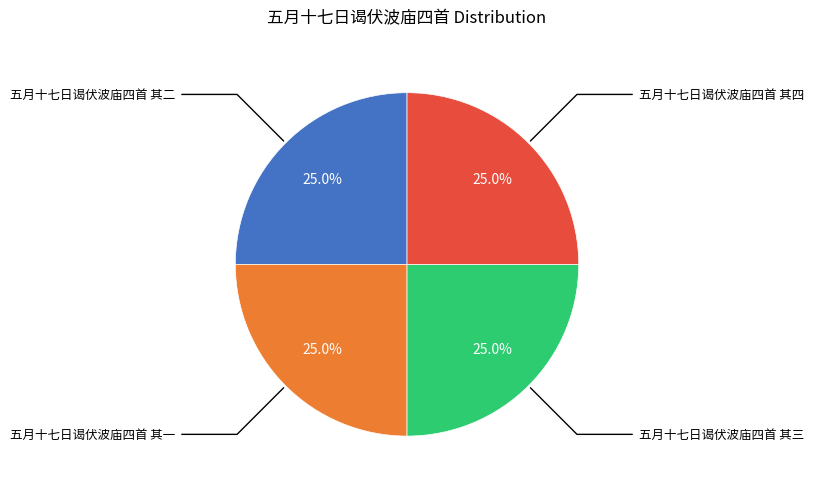

Does any single category account for the majority?

No